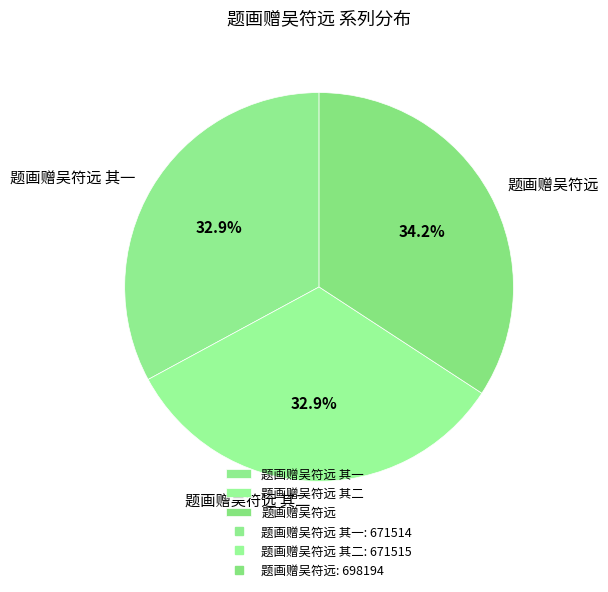

To the nearest percent, what is the combined percentage of 题画赠吴符远 其二 and 题画赠吴符远?

67%